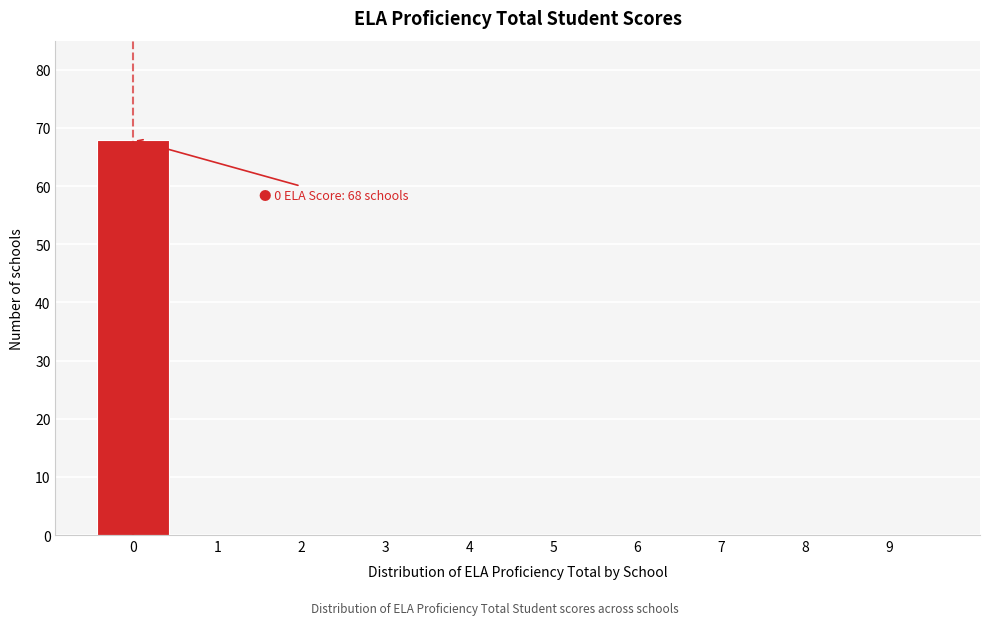

Reading right to left, transcribe all the data shown in this chart.

9=0	8=0	7=0	6=0	5=0	4=0	3=0	2=0	1=0	0=68